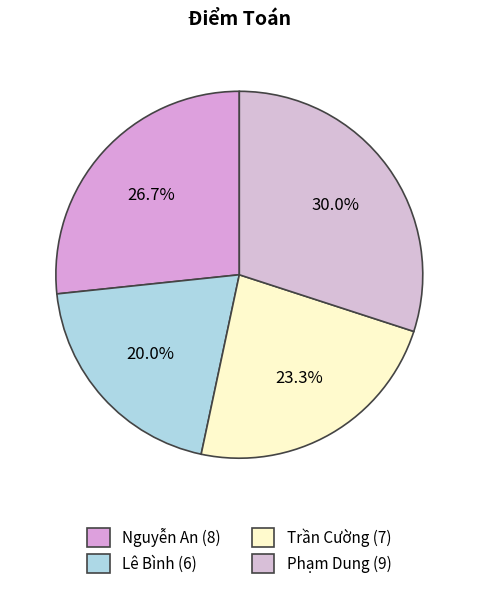

Does Phạm Dung account for over 50% of the chart?

No